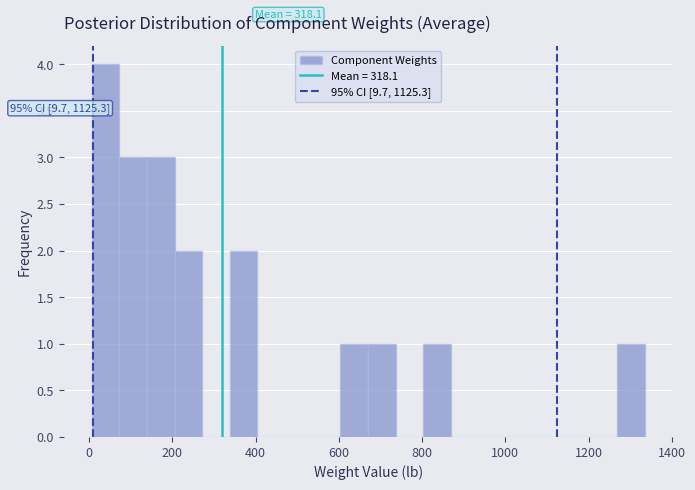

Around what value on the x-axis is the tallest bar? Give the approximate position of its centre, as read against the axis.

40